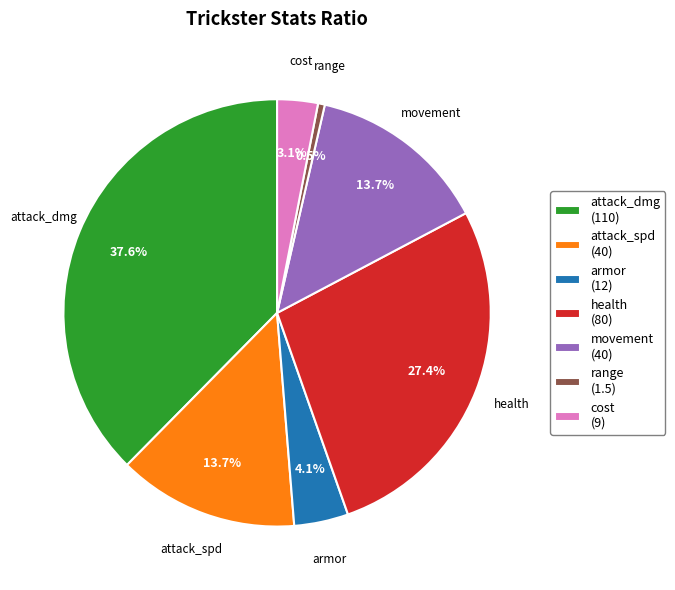

True or false: armor accounts for 17% of the total.

False